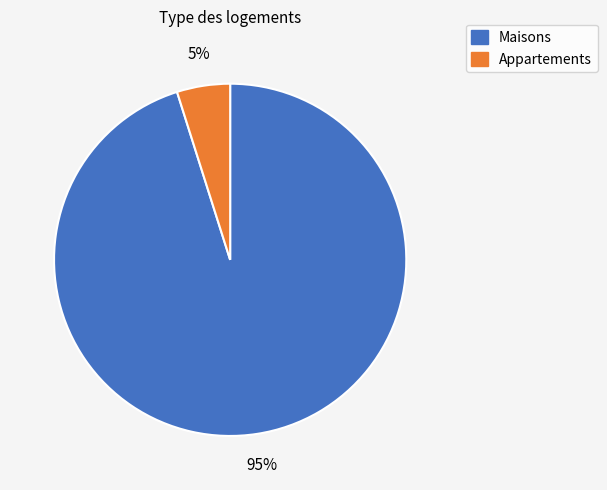

To the nearest percent, what is the average slice percentage?

50%